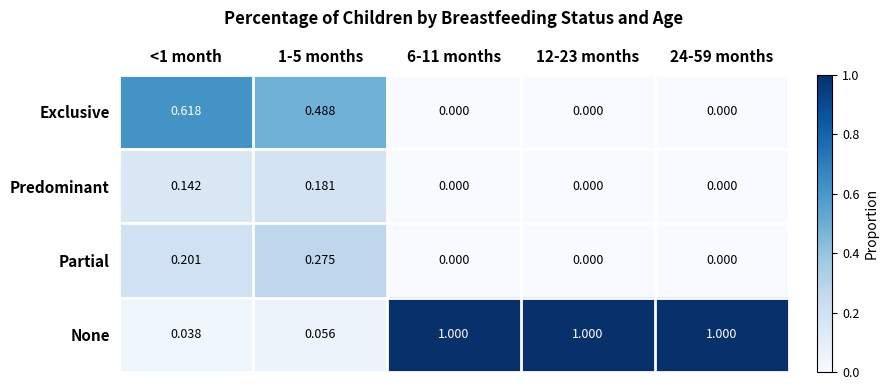

At 1-5 months, list the series in order from smallest to largest.

None, Predominant, Partial, Exclusive